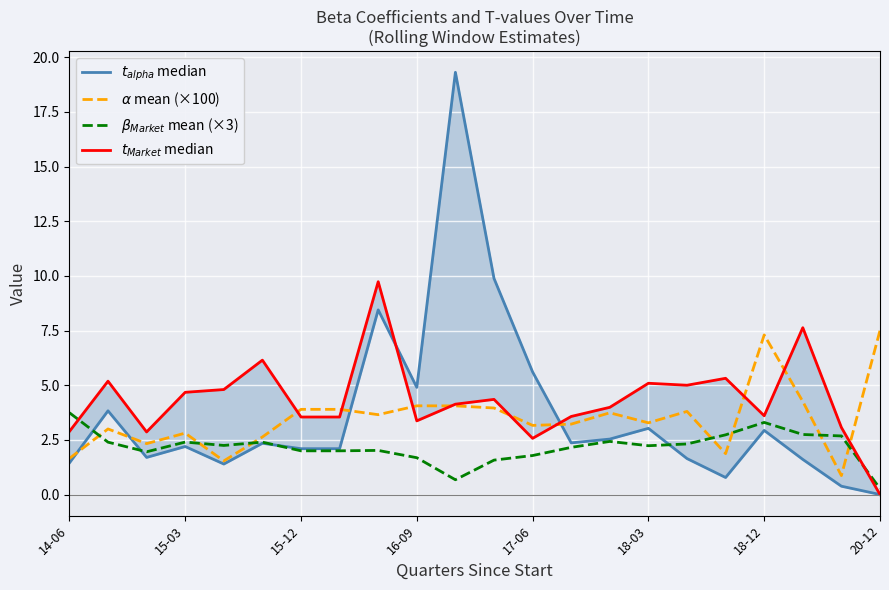

Reading left to right, what are all the values shown in this chart?

$t_{alpha}$ median: 1.4	3.8	1.7	2.2	1.4	2.3	2.1	2.1	8.4	4.9	19.3	9.9	5.6	2.4	2.5	3.0	1.6	0.8	2.9	1.6	0.4	0.0
$\alpha$ mean (×100): 1.7	3.0	2.3	2.8	1.5	2.6	3.9	3.9	3.7	4.1	4.1	4.0	3.2	3.2	3.7	3.3	3.8	1.9	7.3	4.3	0.9	7.5
$\beta_{Market}$ mean (×3): 3.7	2.4	2.0	2.4	2.2	2.4	2.0	2.0	2.0	1.7	0.7	1.6	1.8	2.2	2.4	2.2	2.3	2.7	3.3	2.7	2.7	0.3
$t_{Market}$ median: 2.9	5.2	2.9	4.7	4.8	6.1	3.5	3.5	9.7	3.4	4.1	4.4	2.6	3.6	4.0	5.1	5.0	5.3	3.6	7.6	3.1	0.0